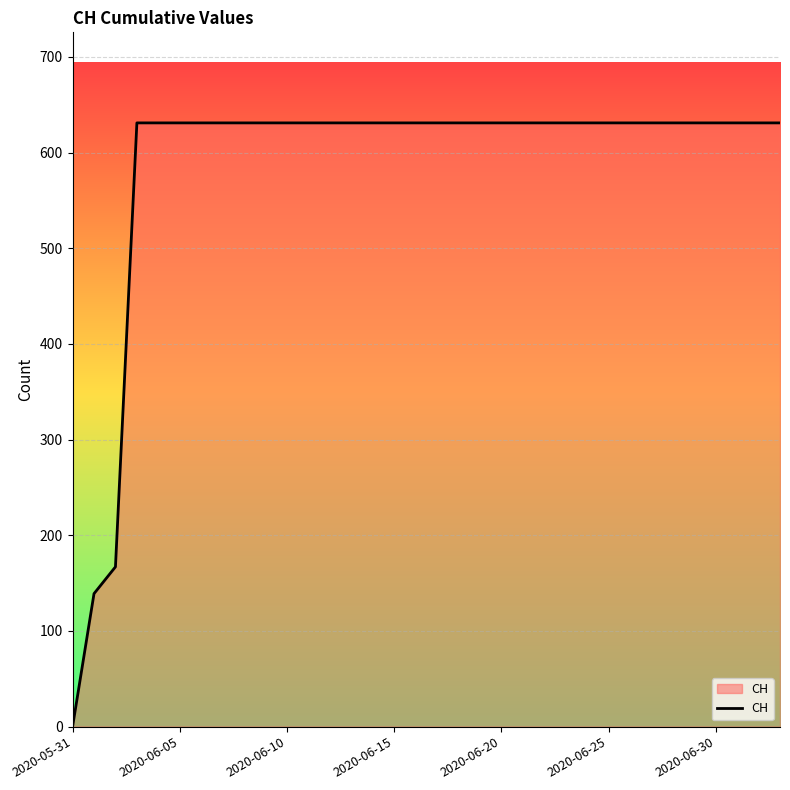

What is the difference between the maximum and minimum values?

631